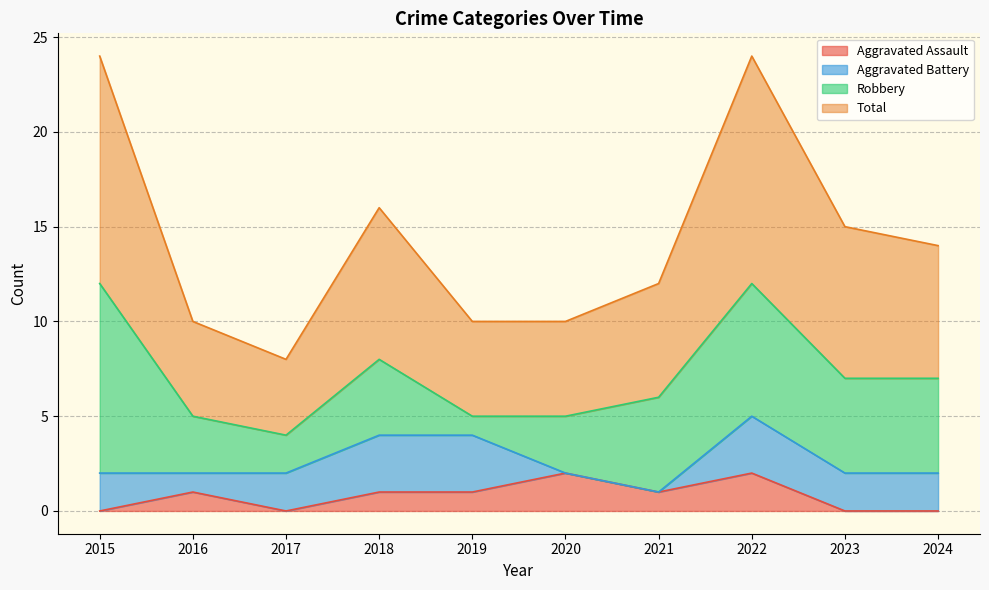

How many values in the Total series are below 14?

5